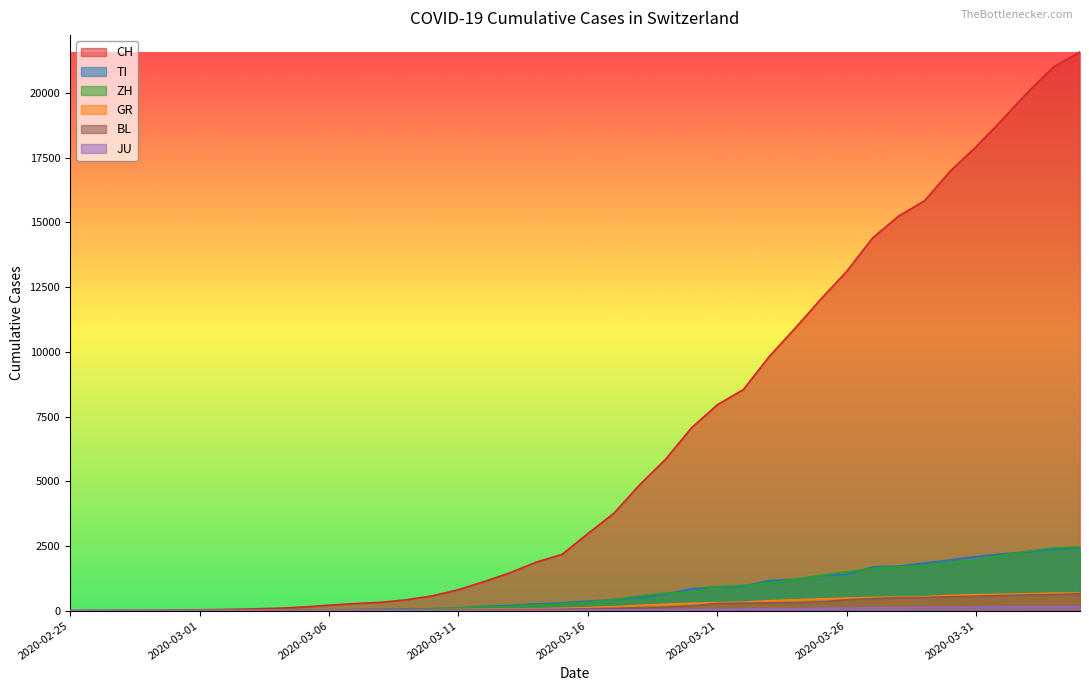

What position from the left is 2020-03-26?

31